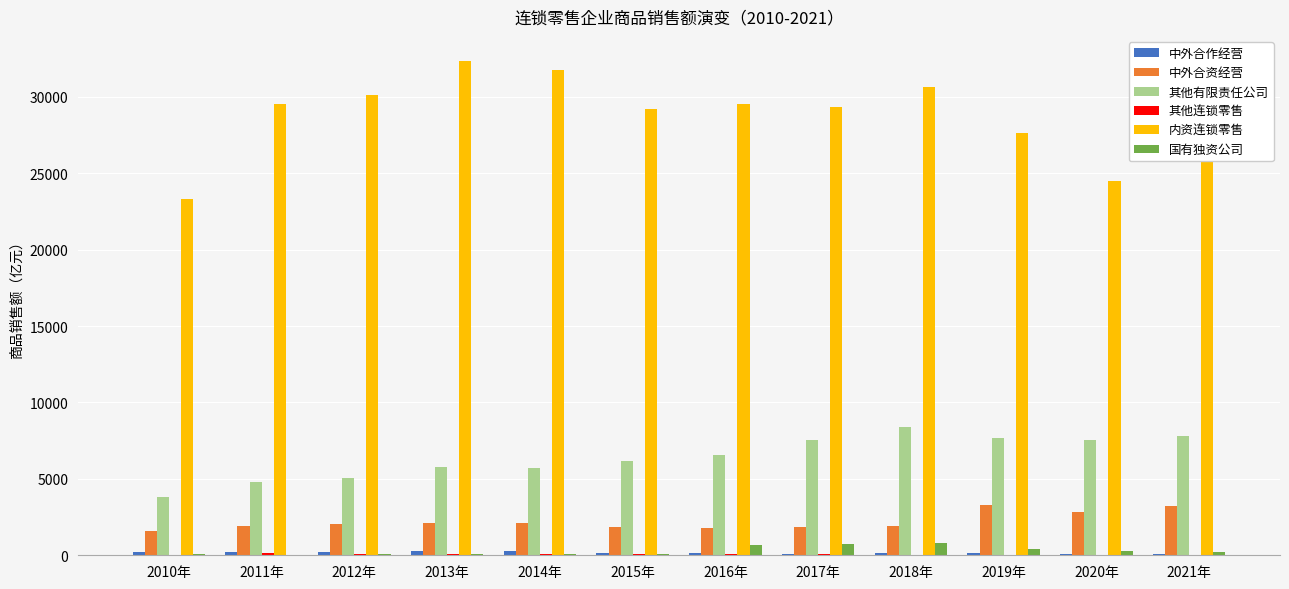

Which series has the largest total across all categories?

内资连锁零售